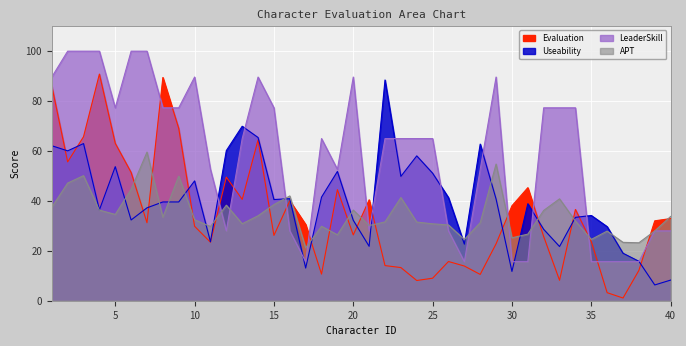

Rank the categories by Useability value from lowest to highest.

39, 40, 30, 17, 38, 37, 33, 21, 27, 11, 32, 36, 20, 6, 34, 35, 4, 7, 31, 8, 9, 15, 29, 16, 26, 18, 10, 23, 25, 19, 5, 24, 2, 12, 1, 28, 3, 14, 13, 22